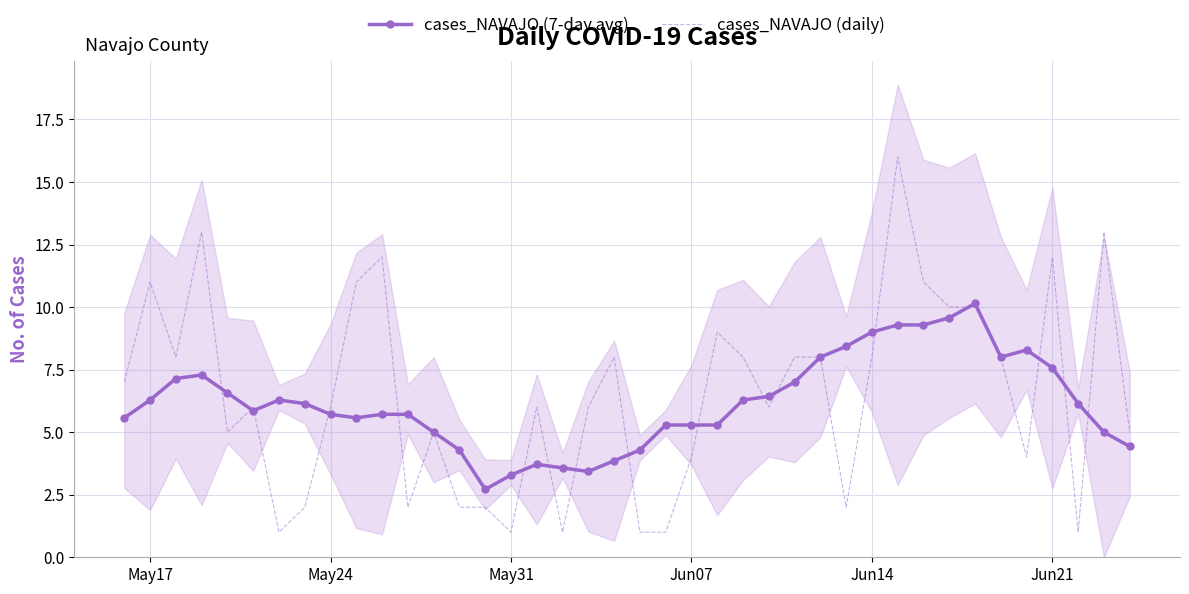

Is it true that cases_NAVAJO (daily) equals 4.0 at Jun07?

True